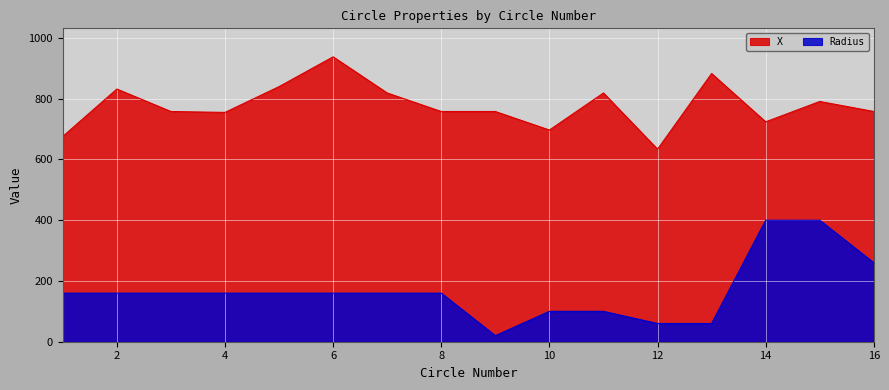

What is the value of the Radius point at the 1st from the left?

160